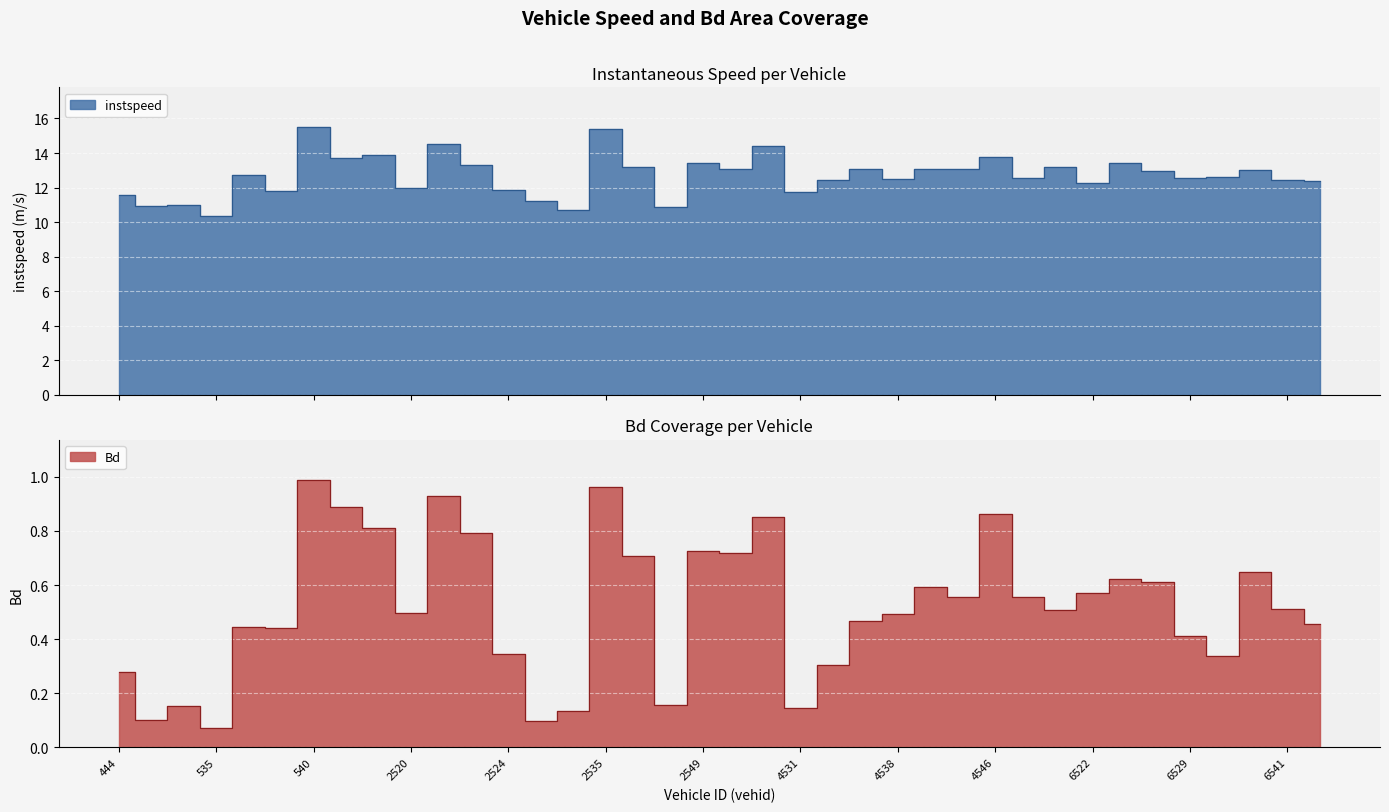

How many lines are shown in the chart?

2